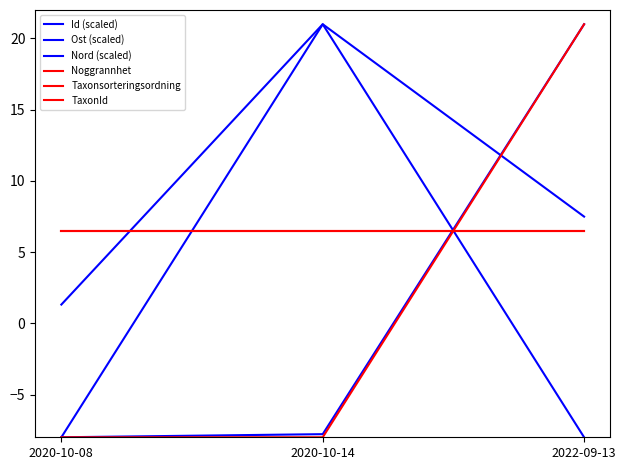

Is it true that Taxonsorteringsordning equals 6.5 at 2022-09-13?

True